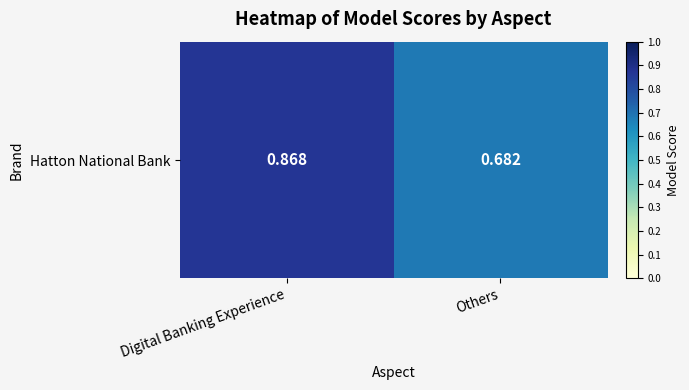

Rank the categories by value from lowest to highest.

Others, Digital Banking Experience